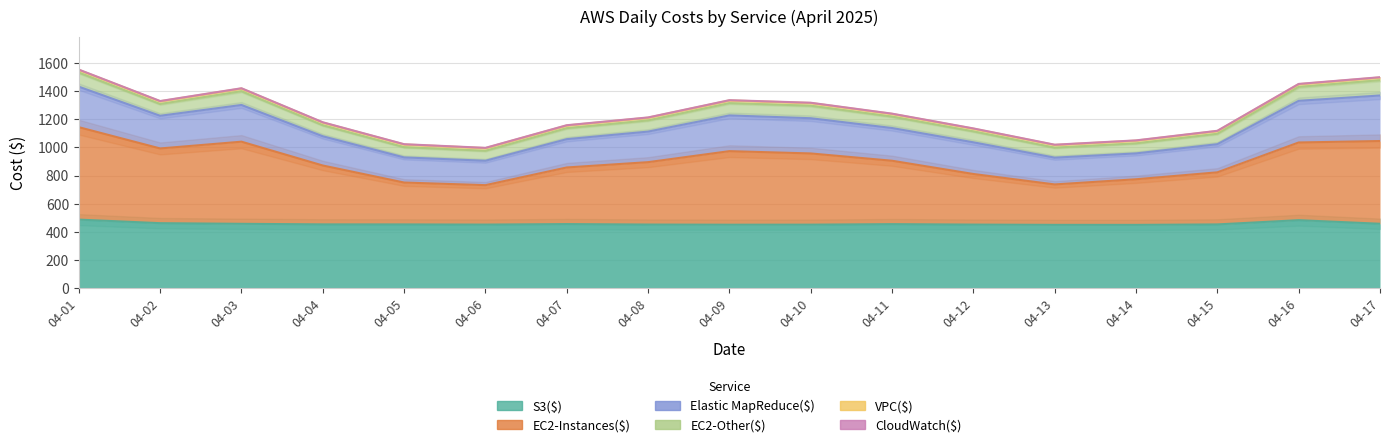

True or false: CloudWatch($) and Elastic MapReduce($) intersect in this chart.

False